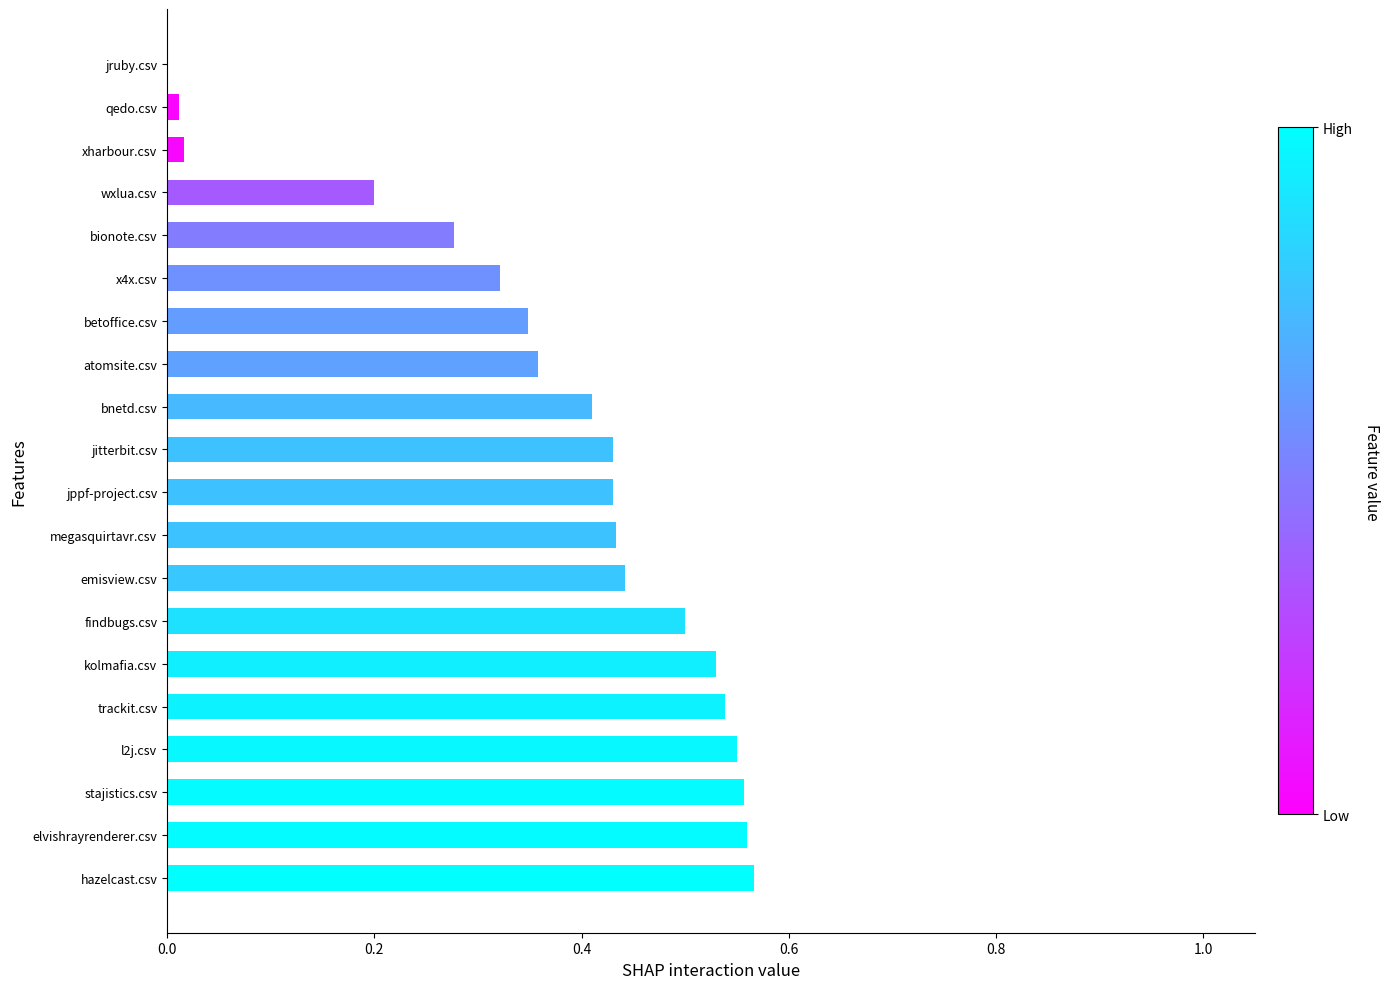

What is the sum of all values?

7.5